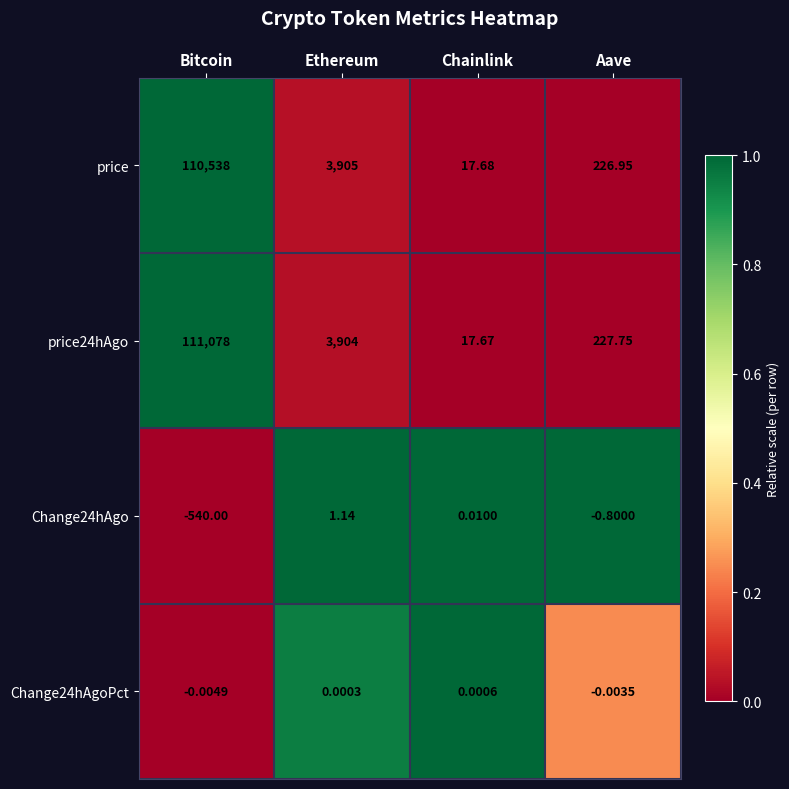

Where does the Change24hAgoPct series first go above 0?

Ethereum